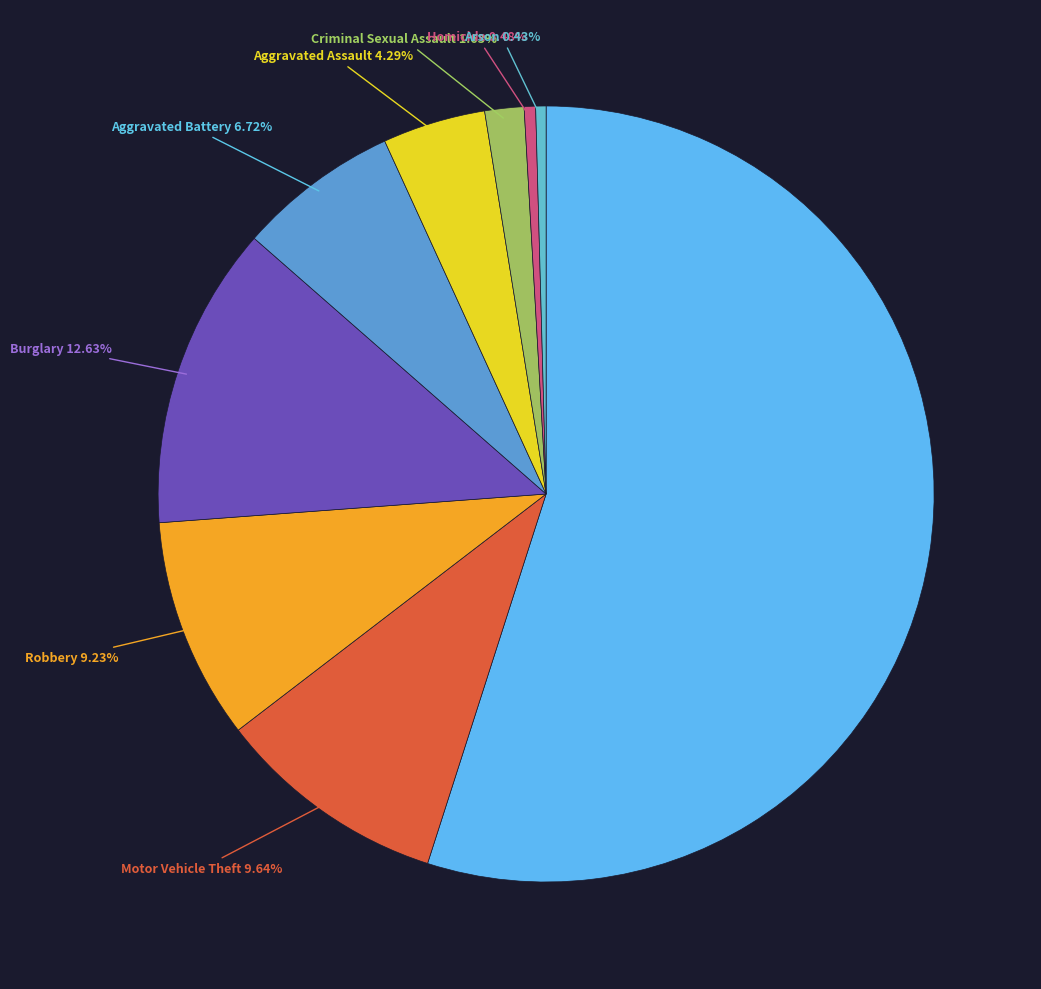

How many segments does this pie chart have?

9